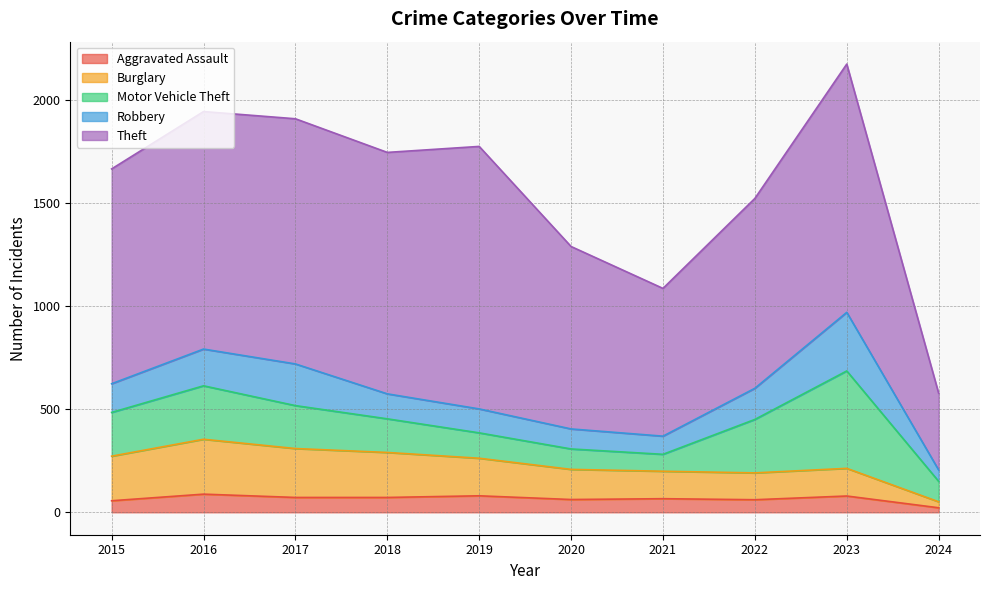

What are all the series names shown in the legend?

Aggravated Assault, Burglary, Motor Vehicle Theft, Robbery, Theft